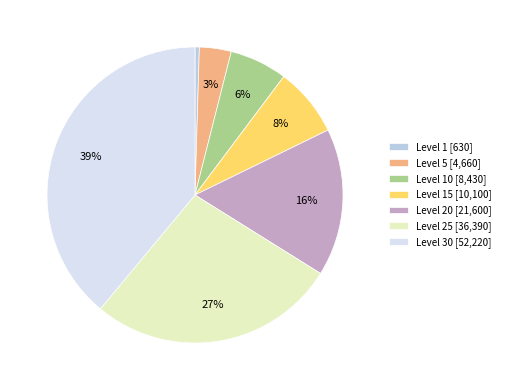

Rank the categories by value from highest to lowest.

Level 30 [52,220], Level 25 [36,390], Level 20 [21,600], Level 15 [10,100], Level 10 [8,430], Level 5 [4,660], Level 1 [630]